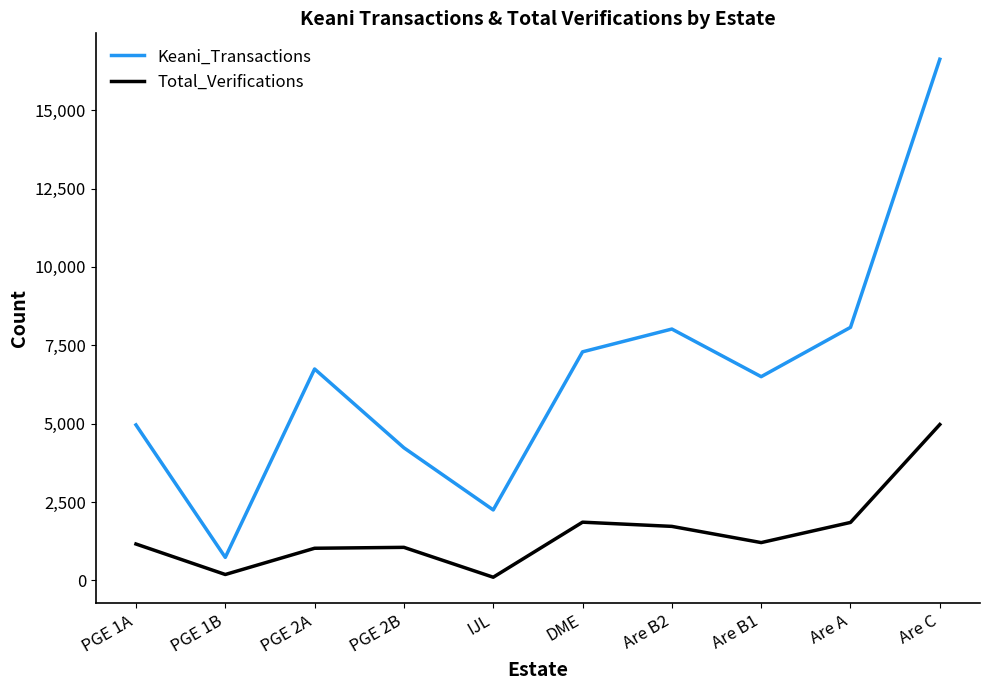

At how many categories does at least one series exceed 9812?

1